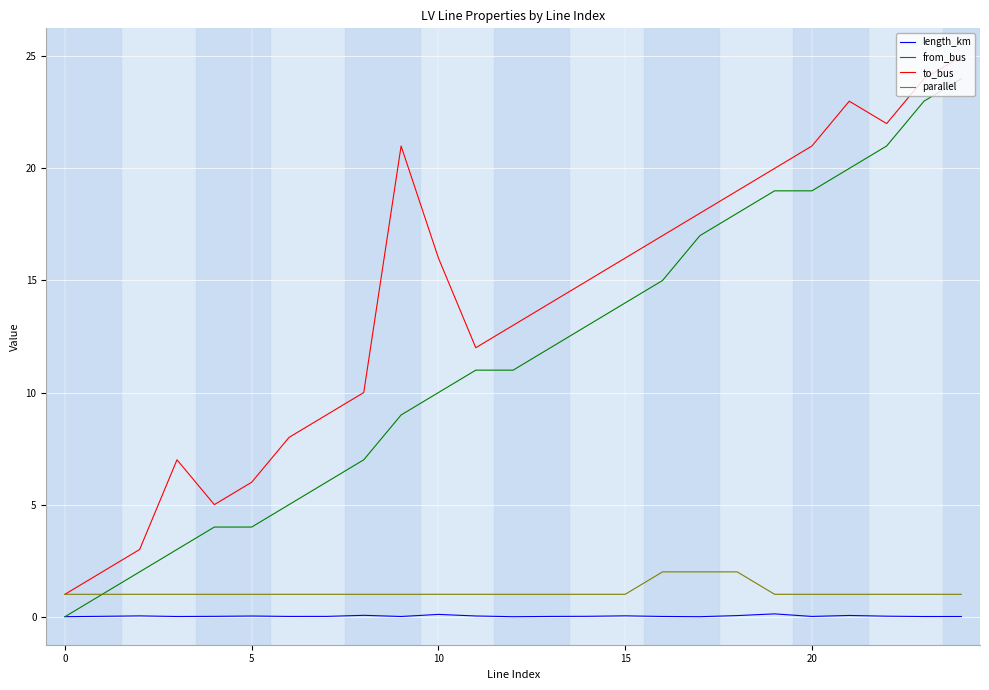

Which series has the largest total across all categories?

to_bus